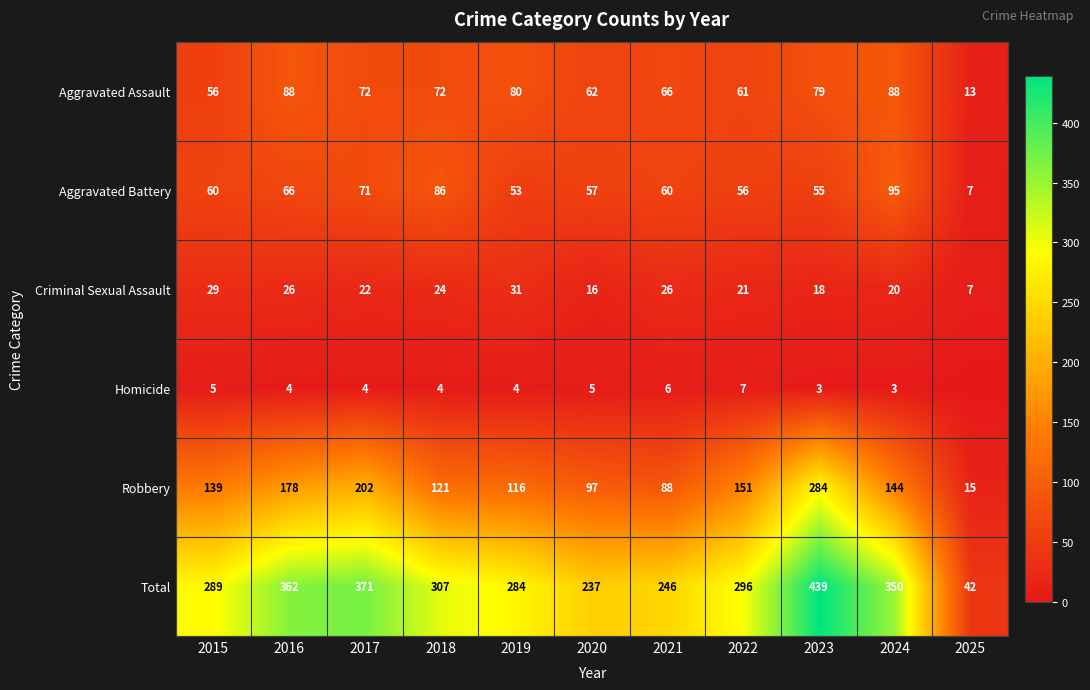

Where does the Criminal Sexual Assault series first go above 22?

2015